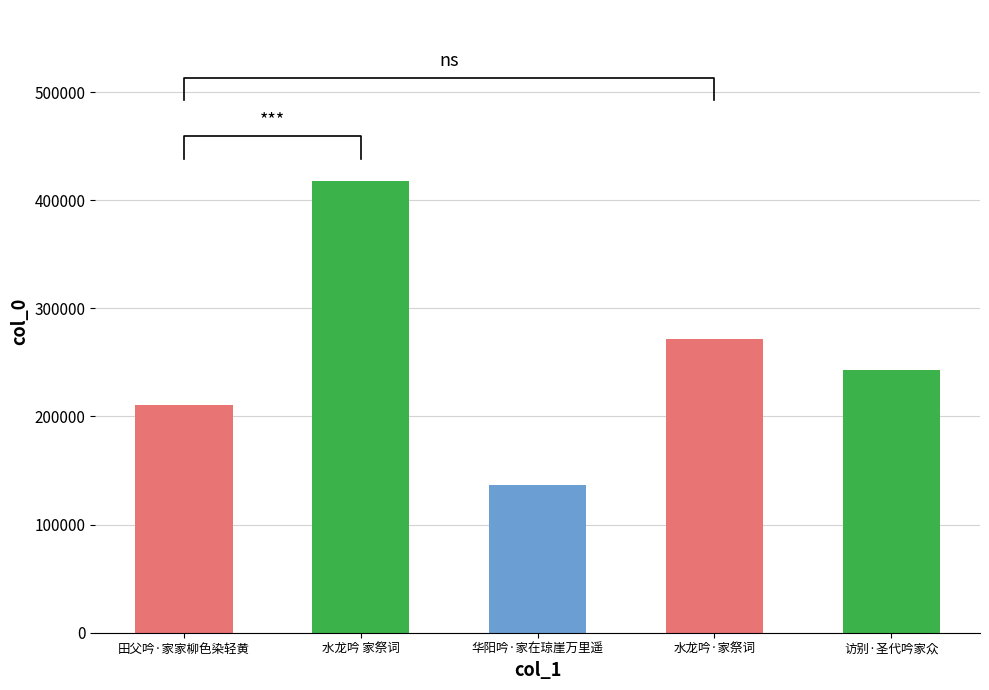

Reading left to right, extract all data points from this chart.

210553	417359	136586	271526	243251